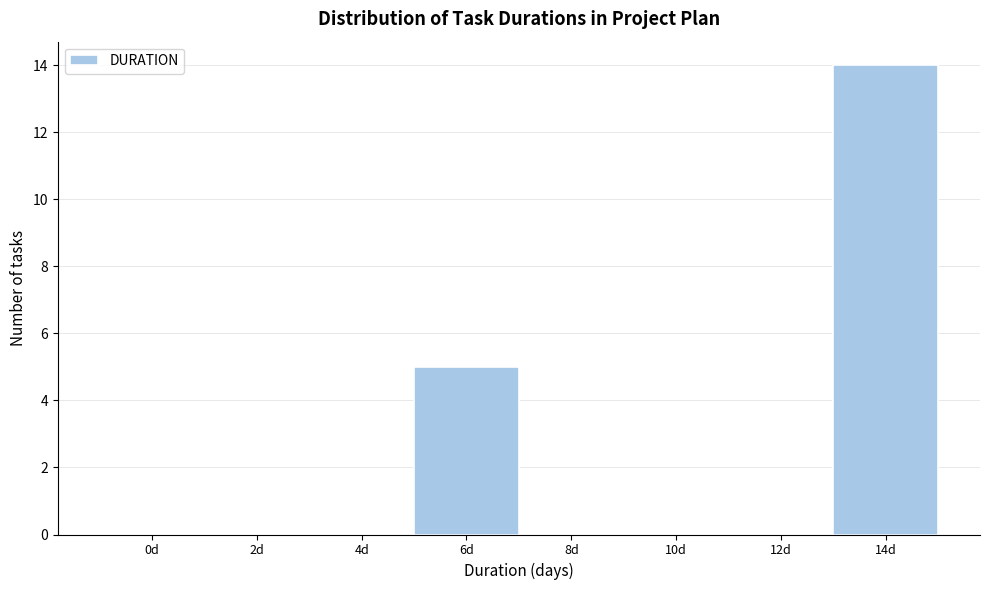

Reading left to right, list all the values displayed in this chart.

0d=0	2d=0	4d=0	6d=5	8d=0	10d=0	12d=0	14d=14